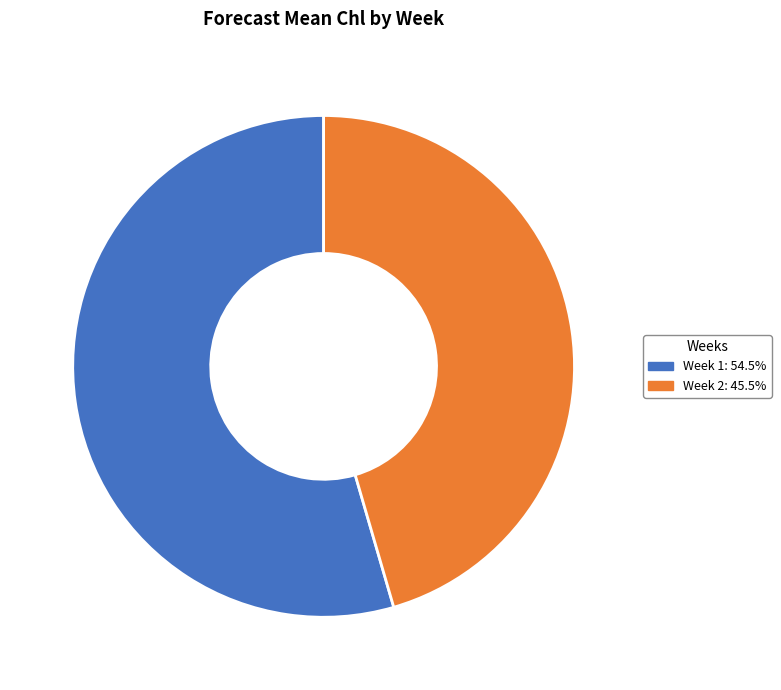

Combined, do Week 1 and Week 2 account for over 50%?

Yes